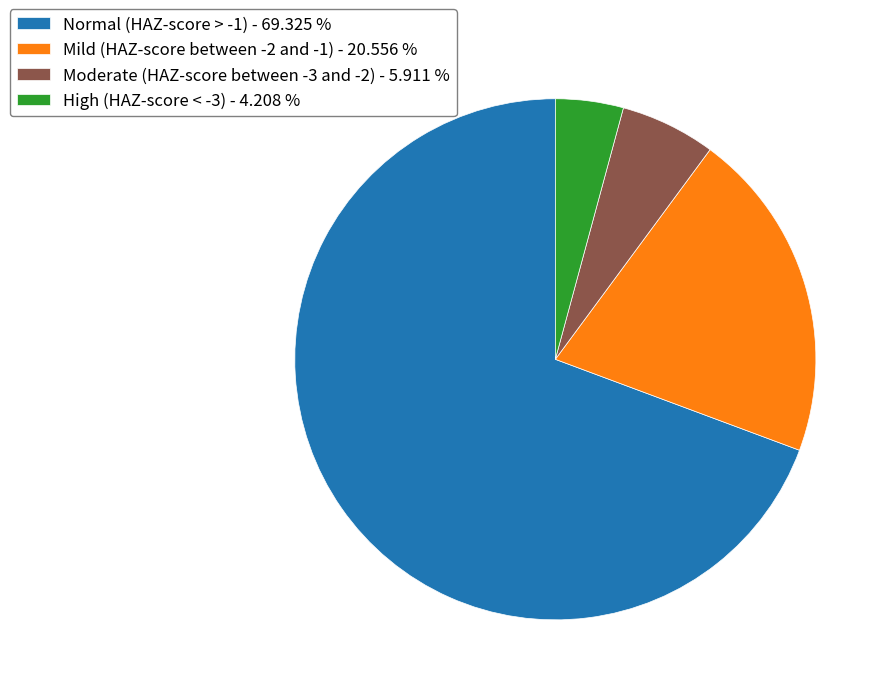

Count the number of slices in the pie.

4